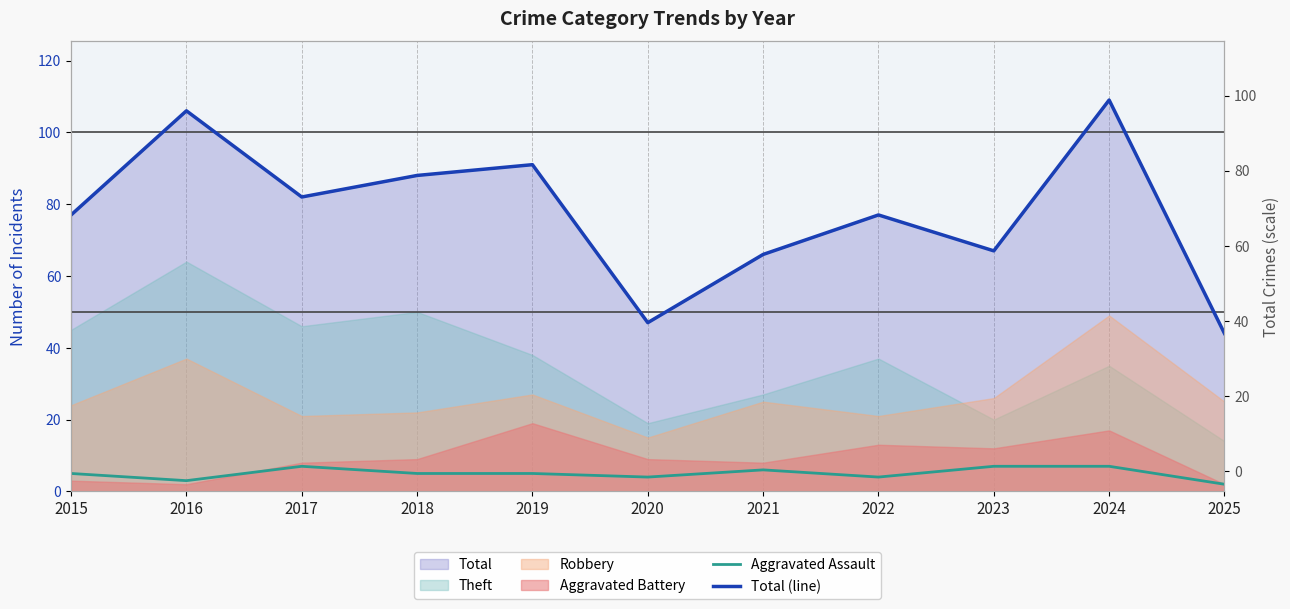

Does the chart have visible grid lines?

No